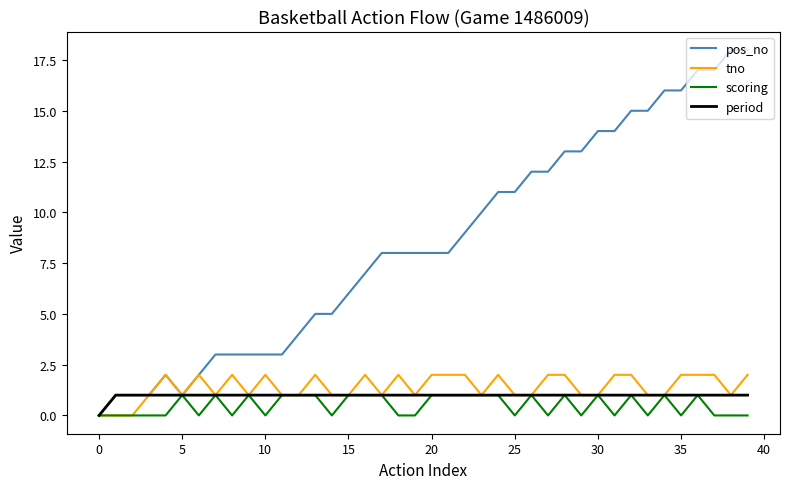

How many lines are shown in the chart?

4